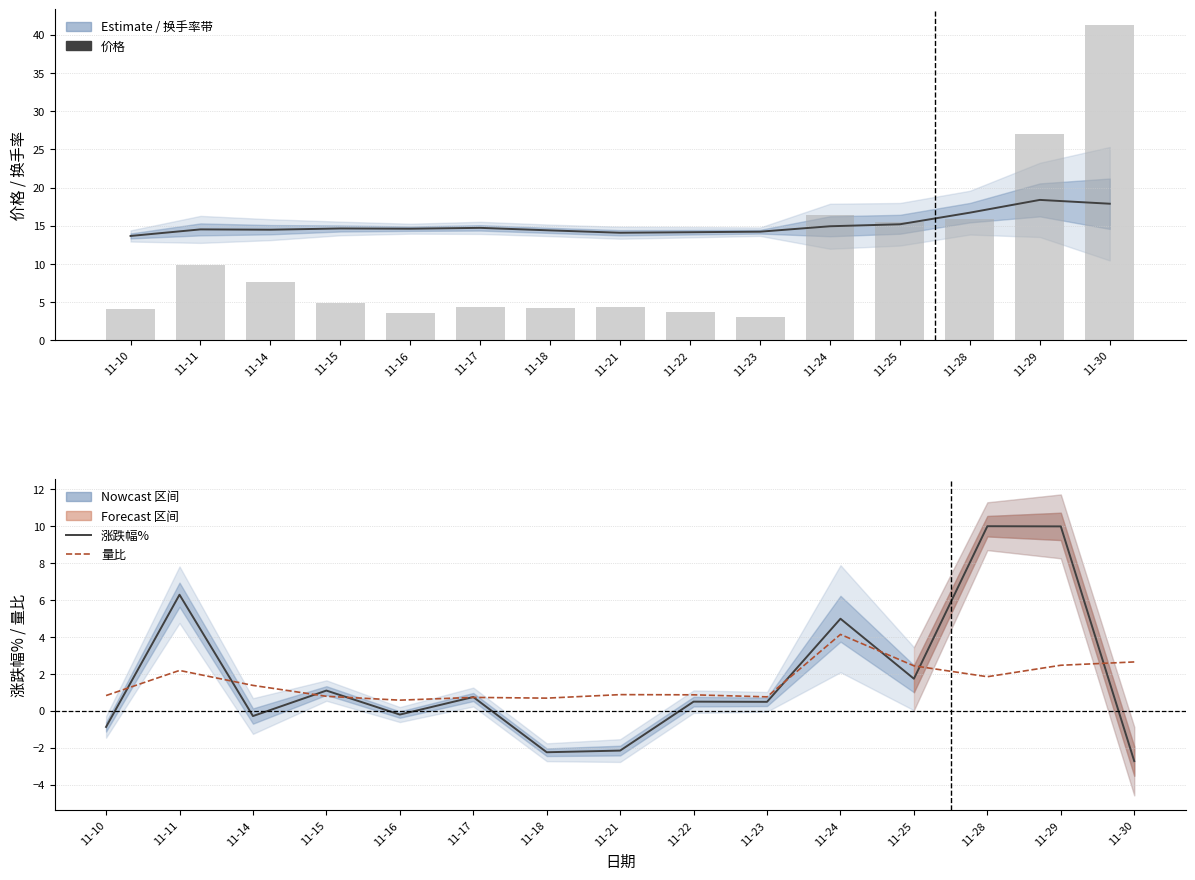

At how many categories does at least one series exceed 40?

1